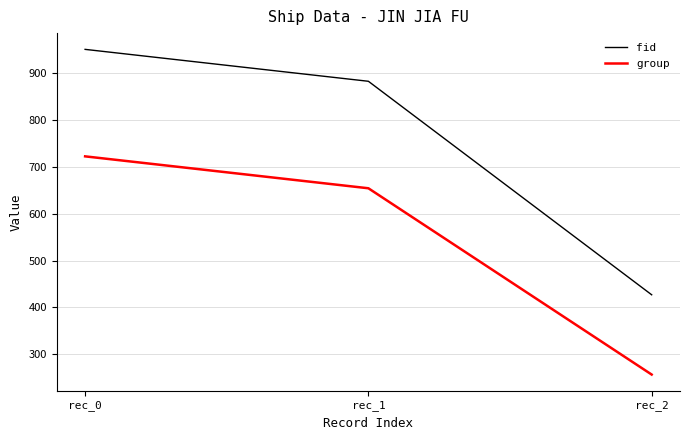

Rank the categories by group value from highest to lowest.

rec_0, rec_1, rec_2